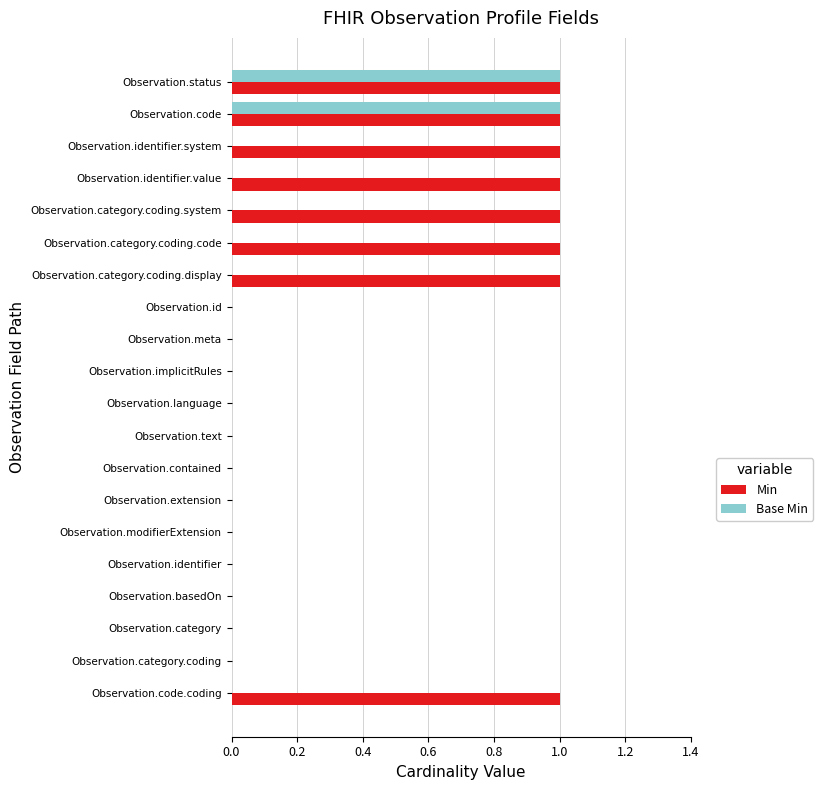

Is it true that Min equals 1 at Observation.code.coding?

True